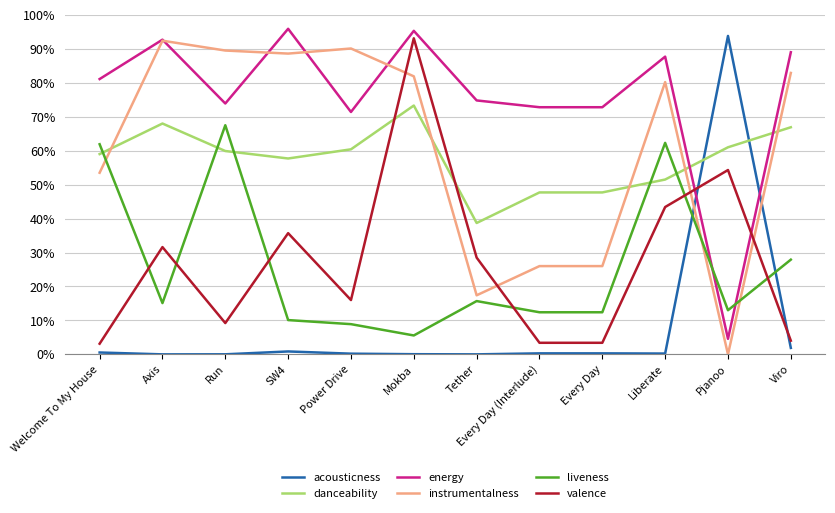

At Power Drive, list the series in order from smallest to largest.

acousticness, liveness, valence, danceability, energy, instrumentalness